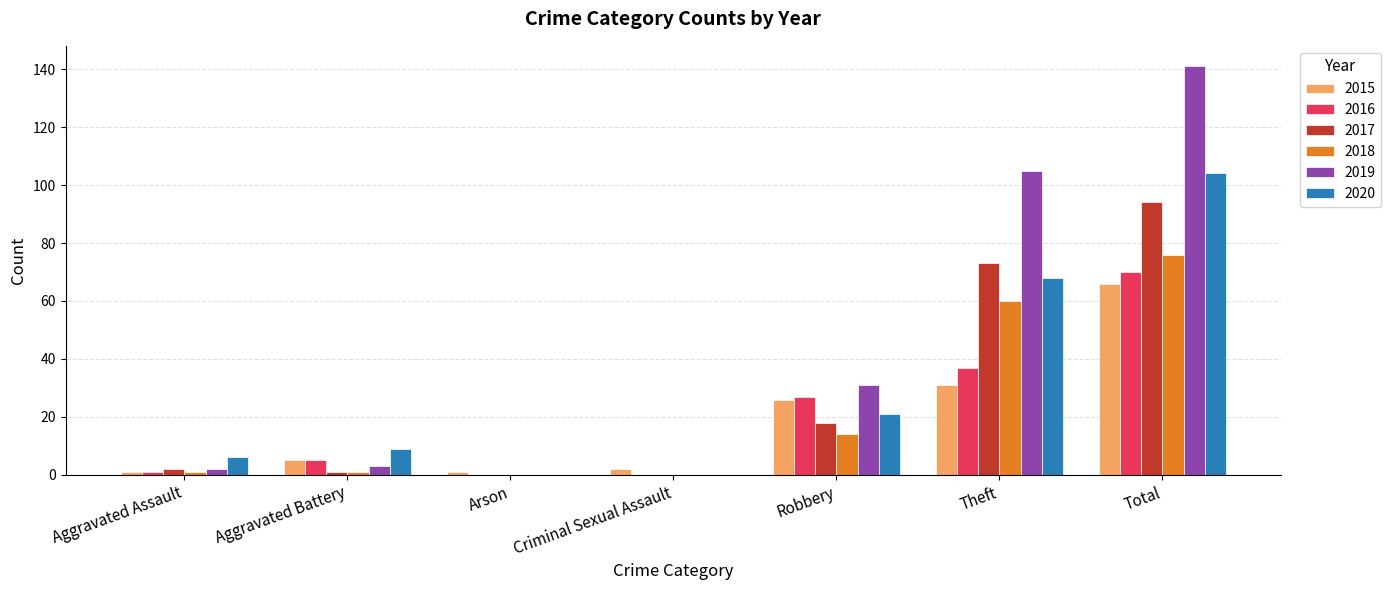

Where is 2016 nearest to the value 35?

Theft